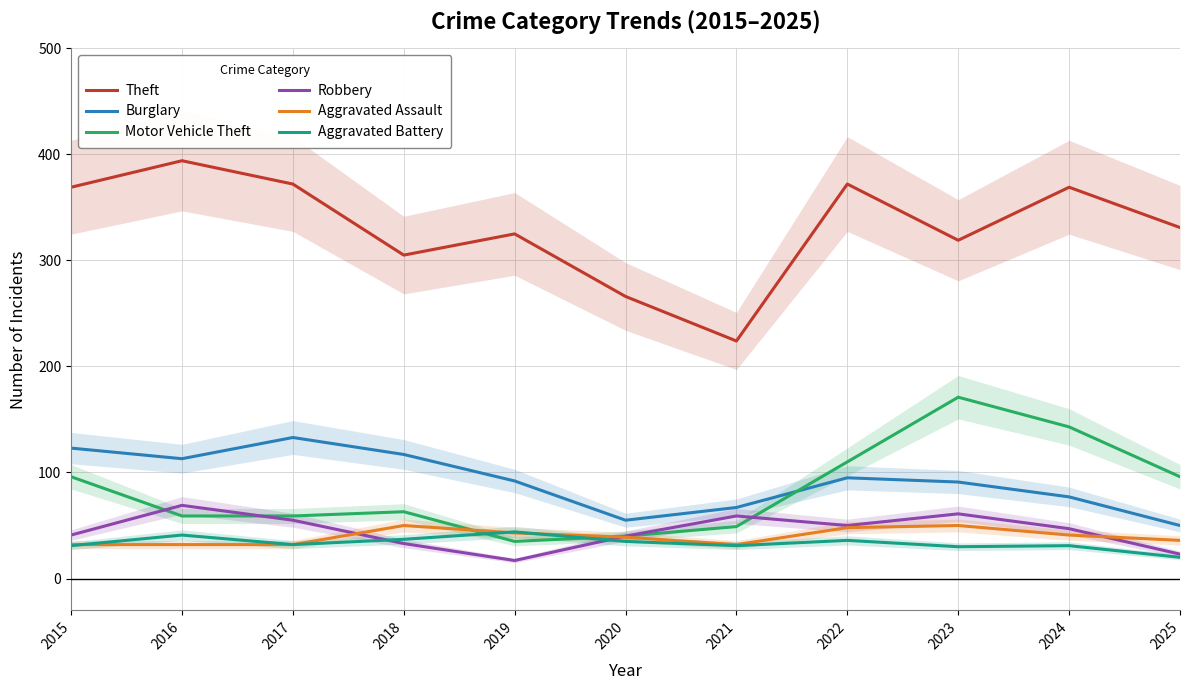

True or false: Burglary has more than 2 points higher than both neighbors.

False